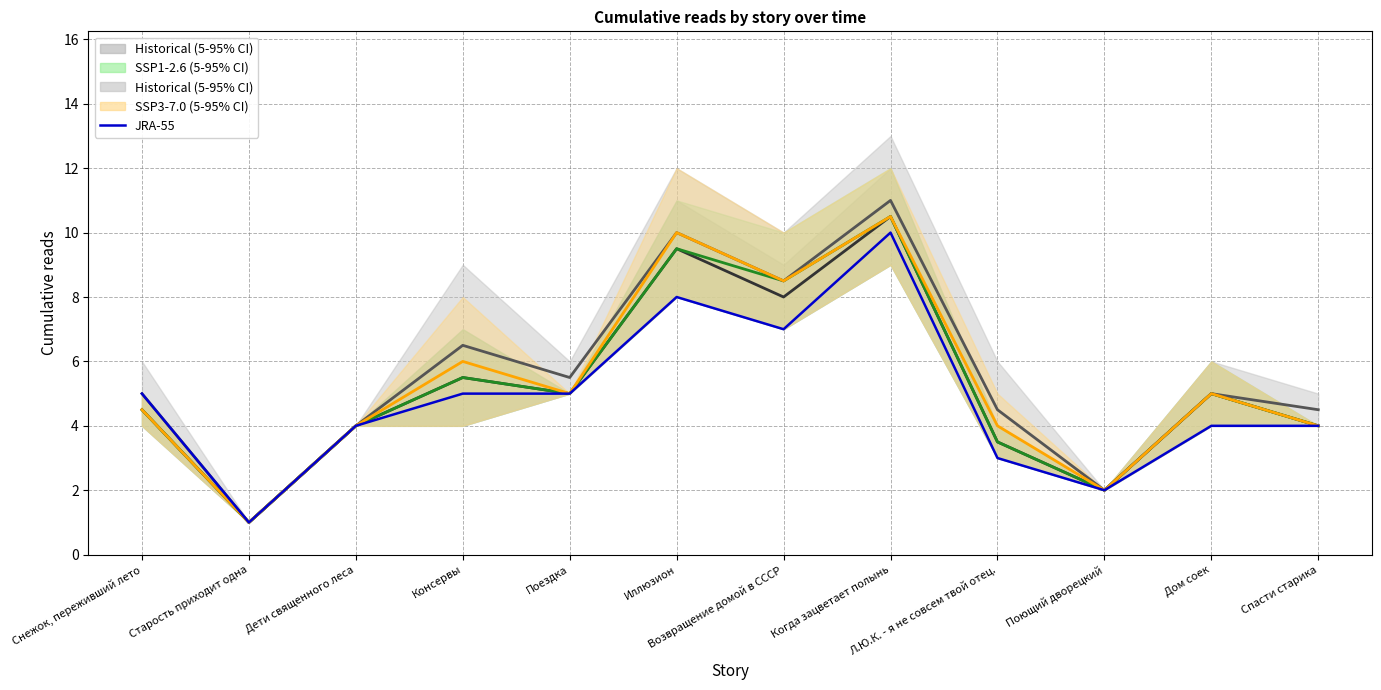

What is the difference between the values at Л.Ю.К. - я не совсем твой отец. and Снежок, переживший лето?

2